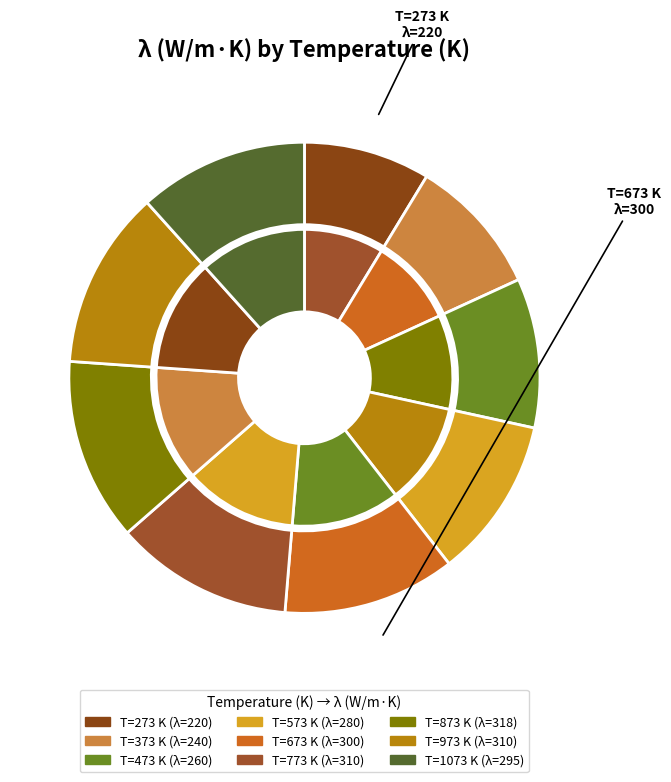

To the nearest percent, what is the combined percentage of 473 and 1073?

22%